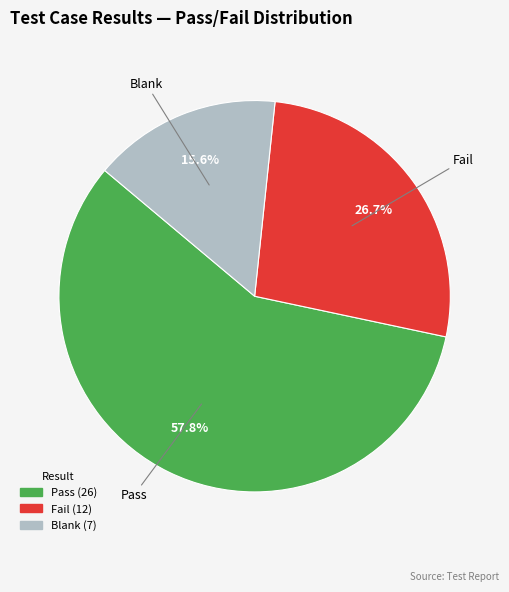

To the nearest percent, what portion does Pass represent?

58%